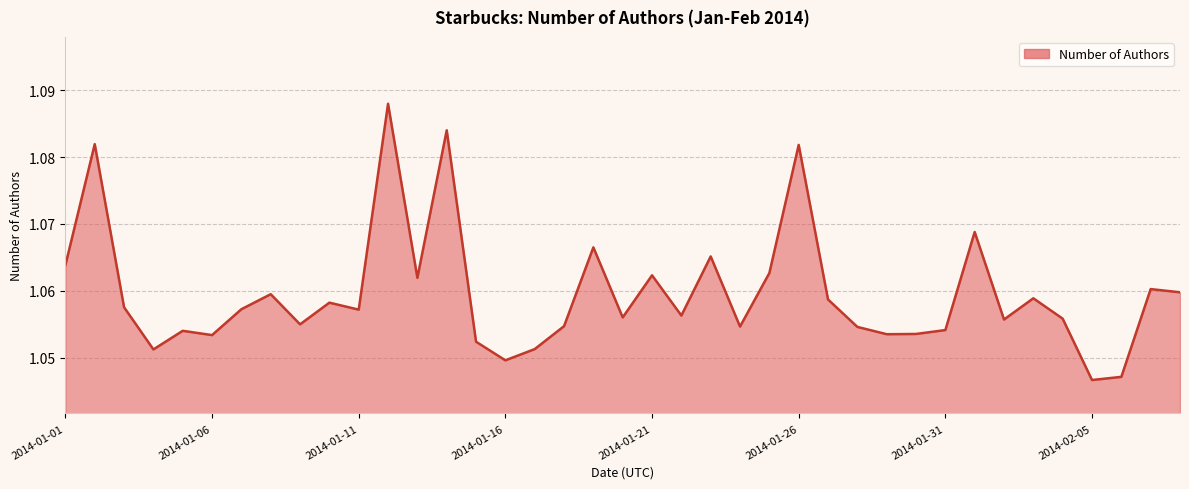

What is the value of the 30th point from the left?

1.1